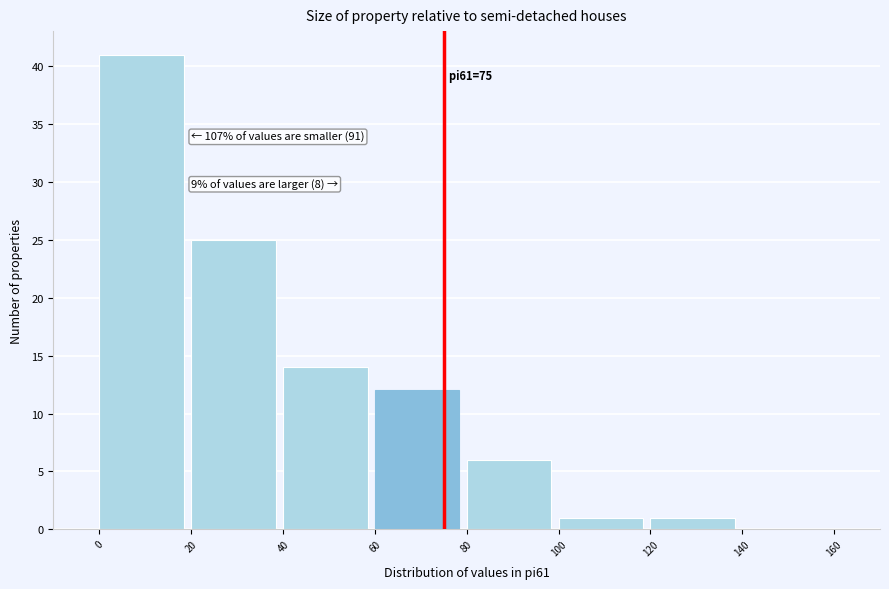

Which range on the x-axis has the tallest bar?

0 to 20